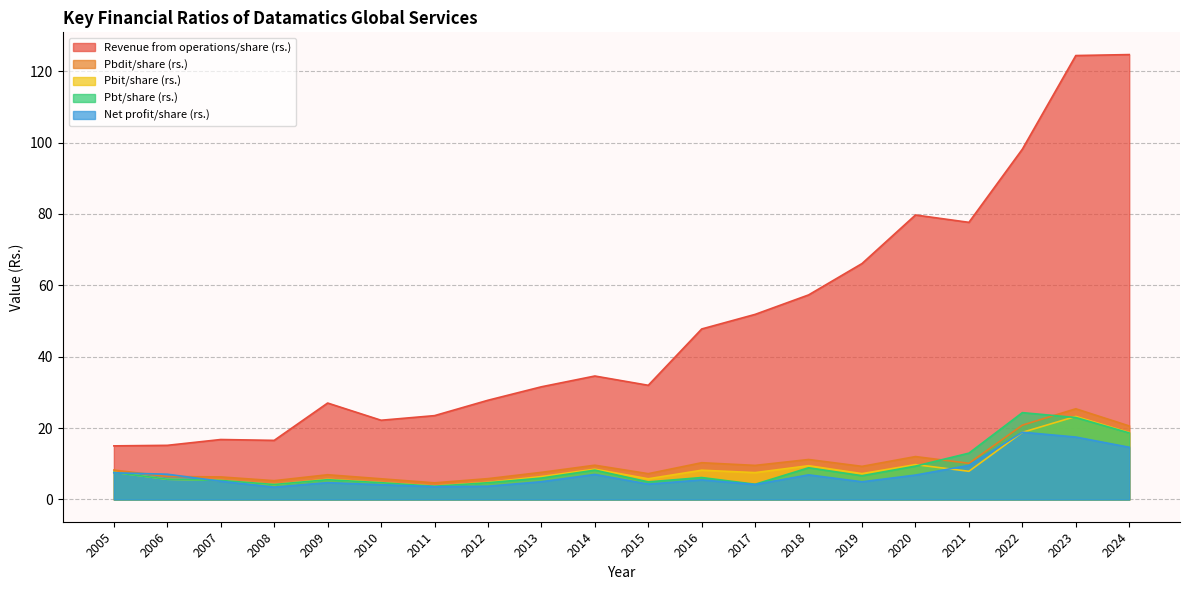

In Net profit/share (rs.), how many points are higher than both neighbors (excluding endpoints)?

5